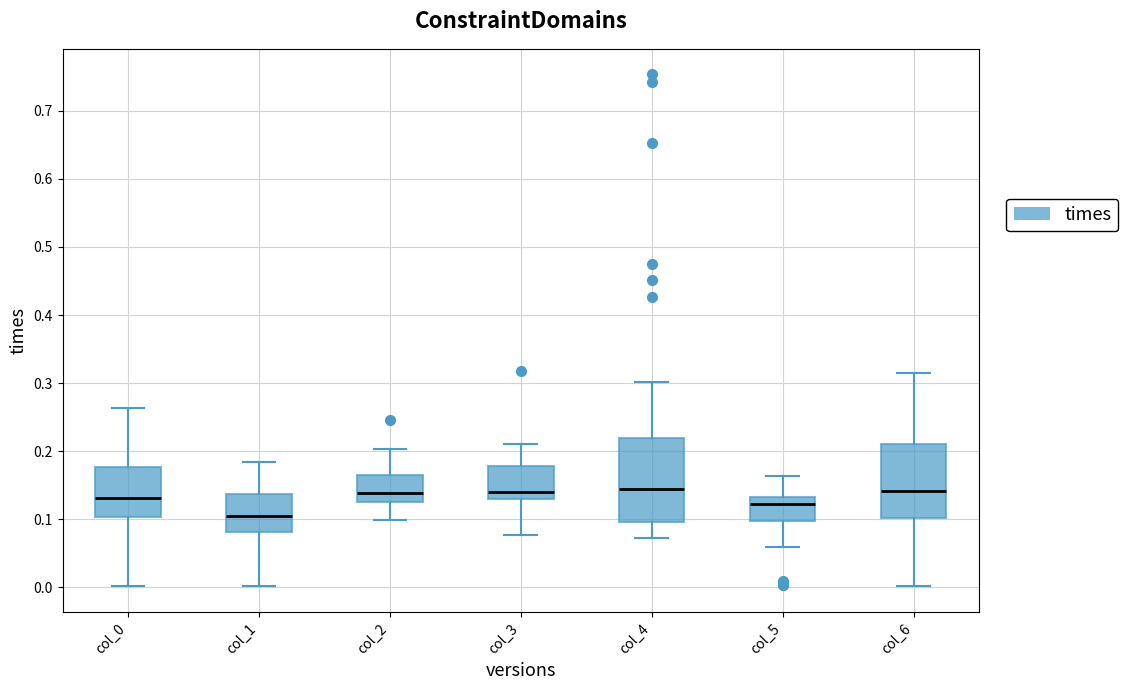

Which box's median line is the lowest?

col_1